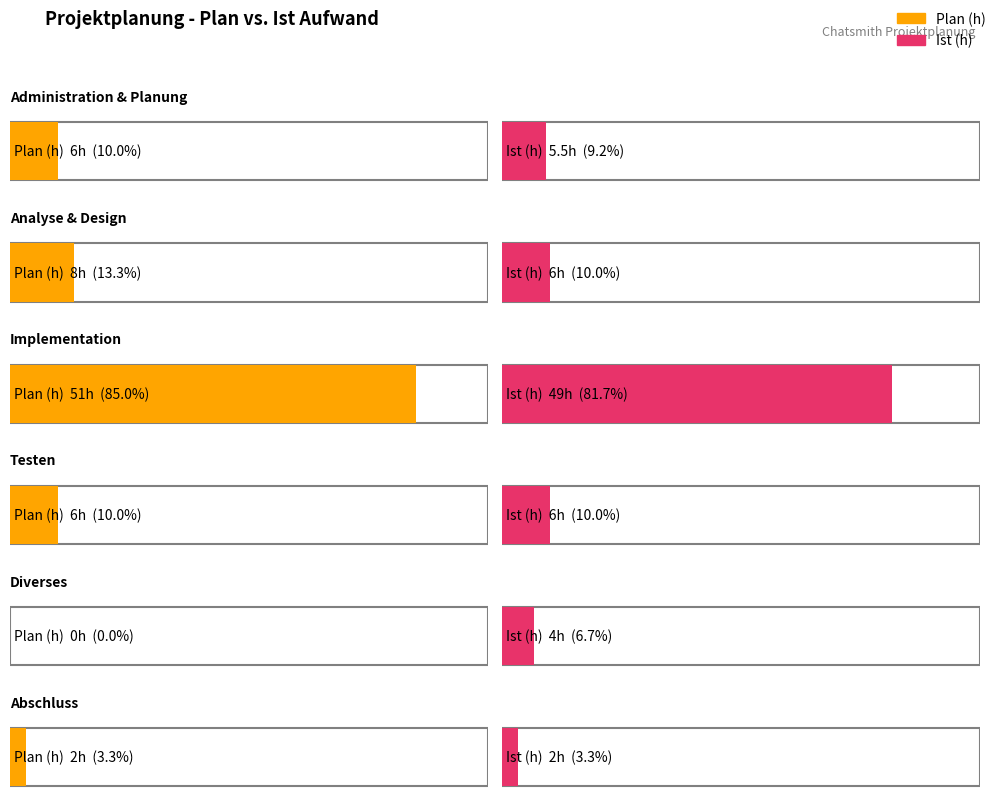

What is the total value across all series at Implementation?

100.0